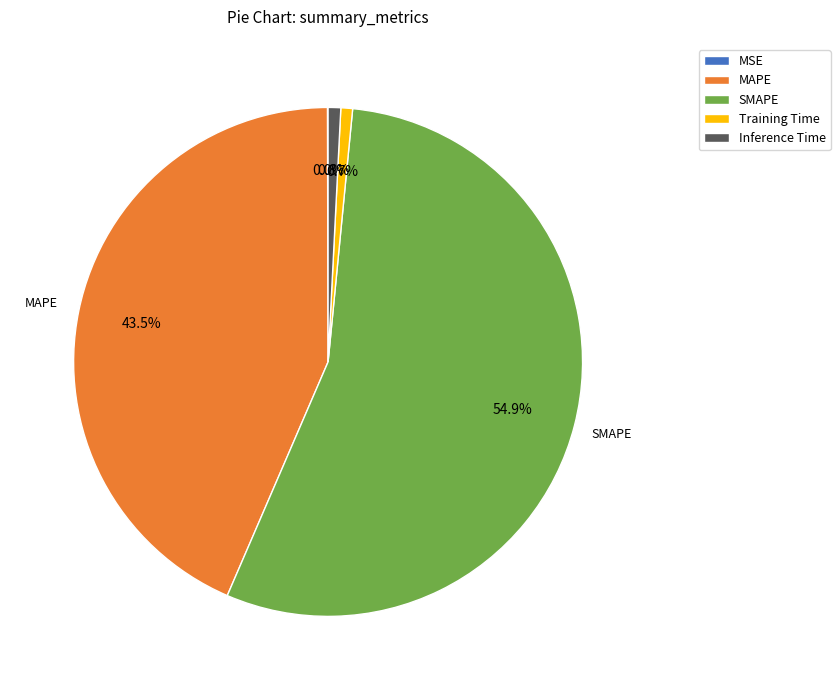

Does SMAPE represent more than half of the total?

Yes